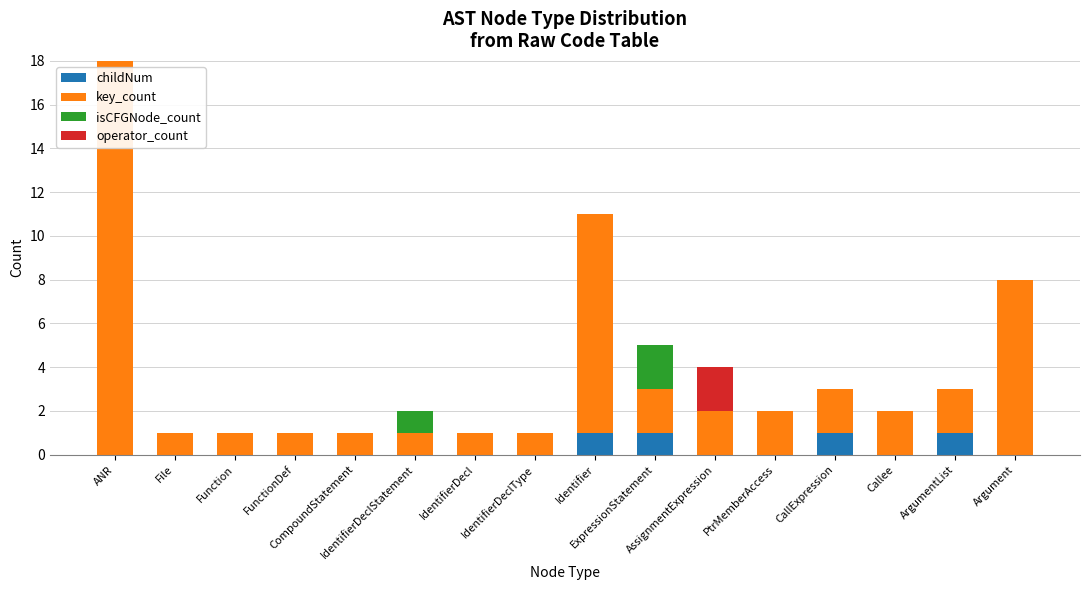

What is the sum of all childNum values?

4